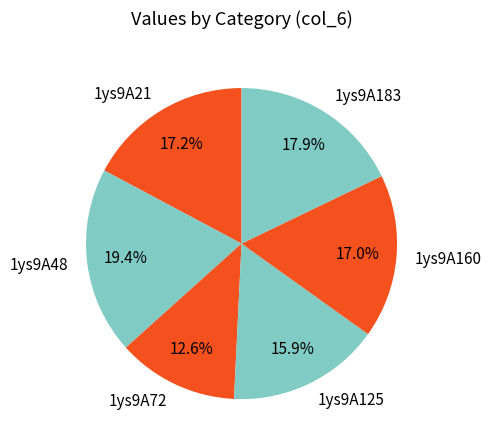

What is the ratio of the value at 1ys9A48 to the value at 1ys9A183?

1.1